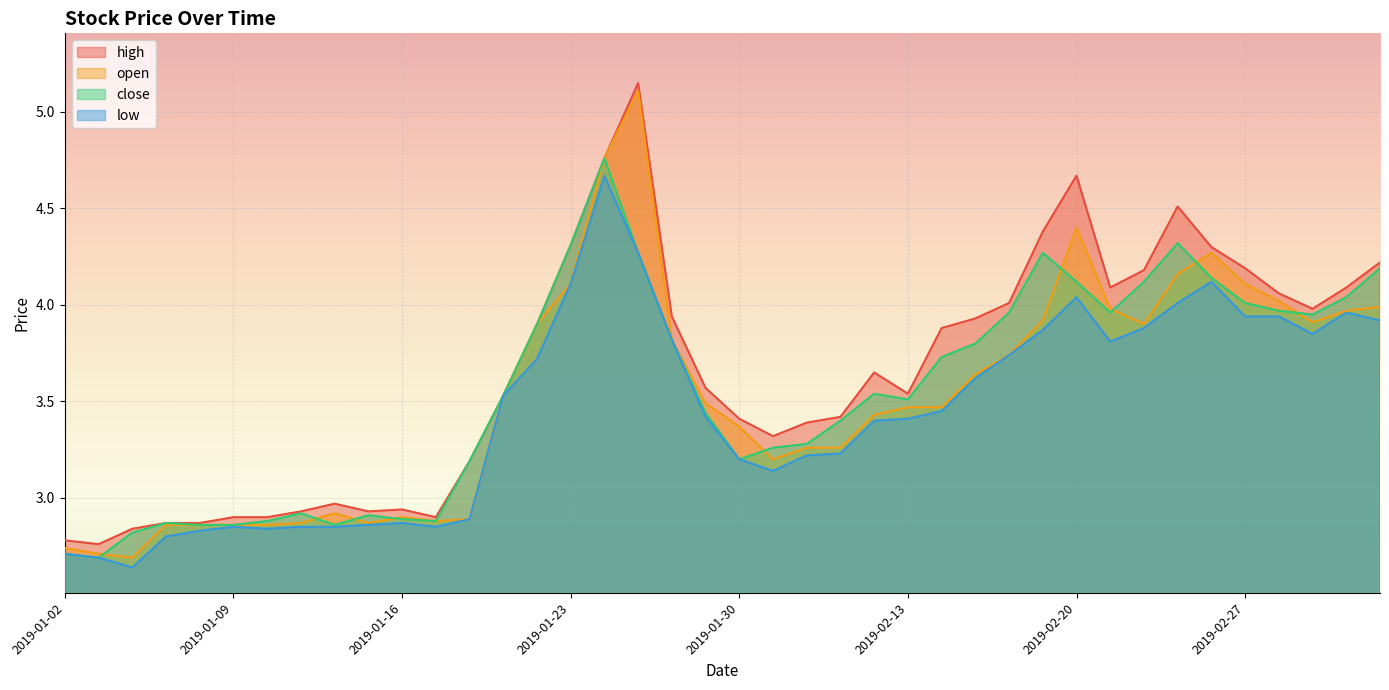

Between 2019-01-14 and 2019-02-25, which series saw the biggest shift?

high